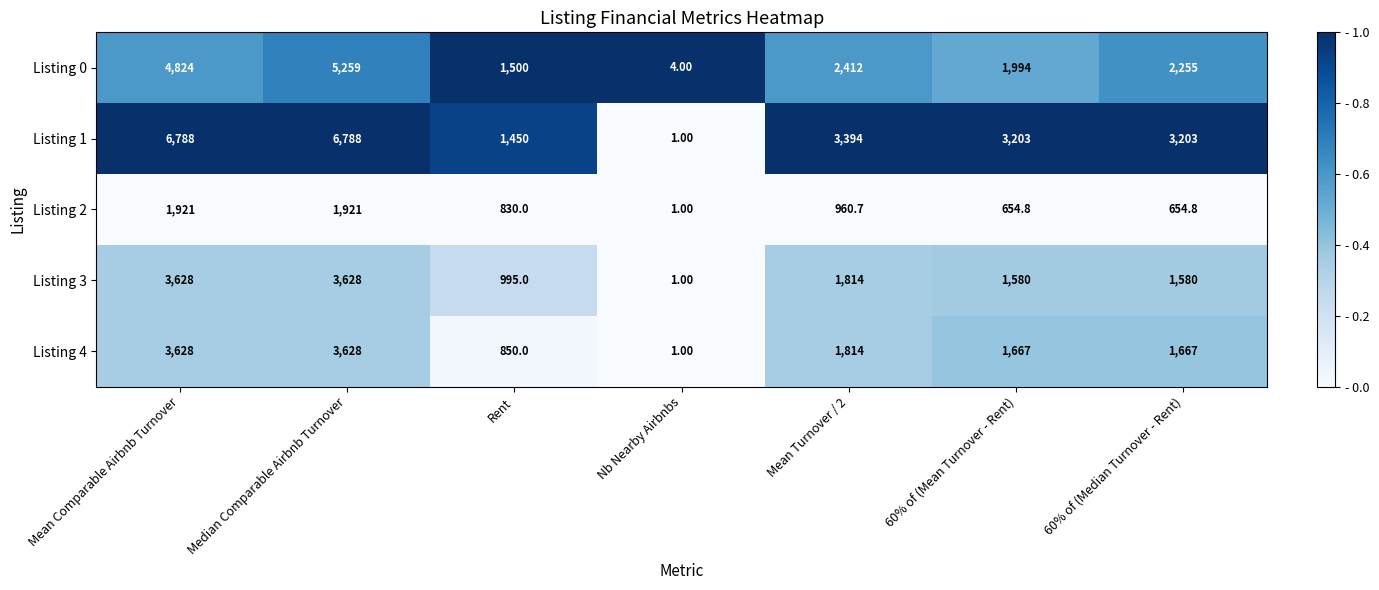

Is the value of Listing 2 at Mean Comparable Airbnb Turnover greater than the value of Listing 0 at Median Comparable Airbnb Turnover?

No